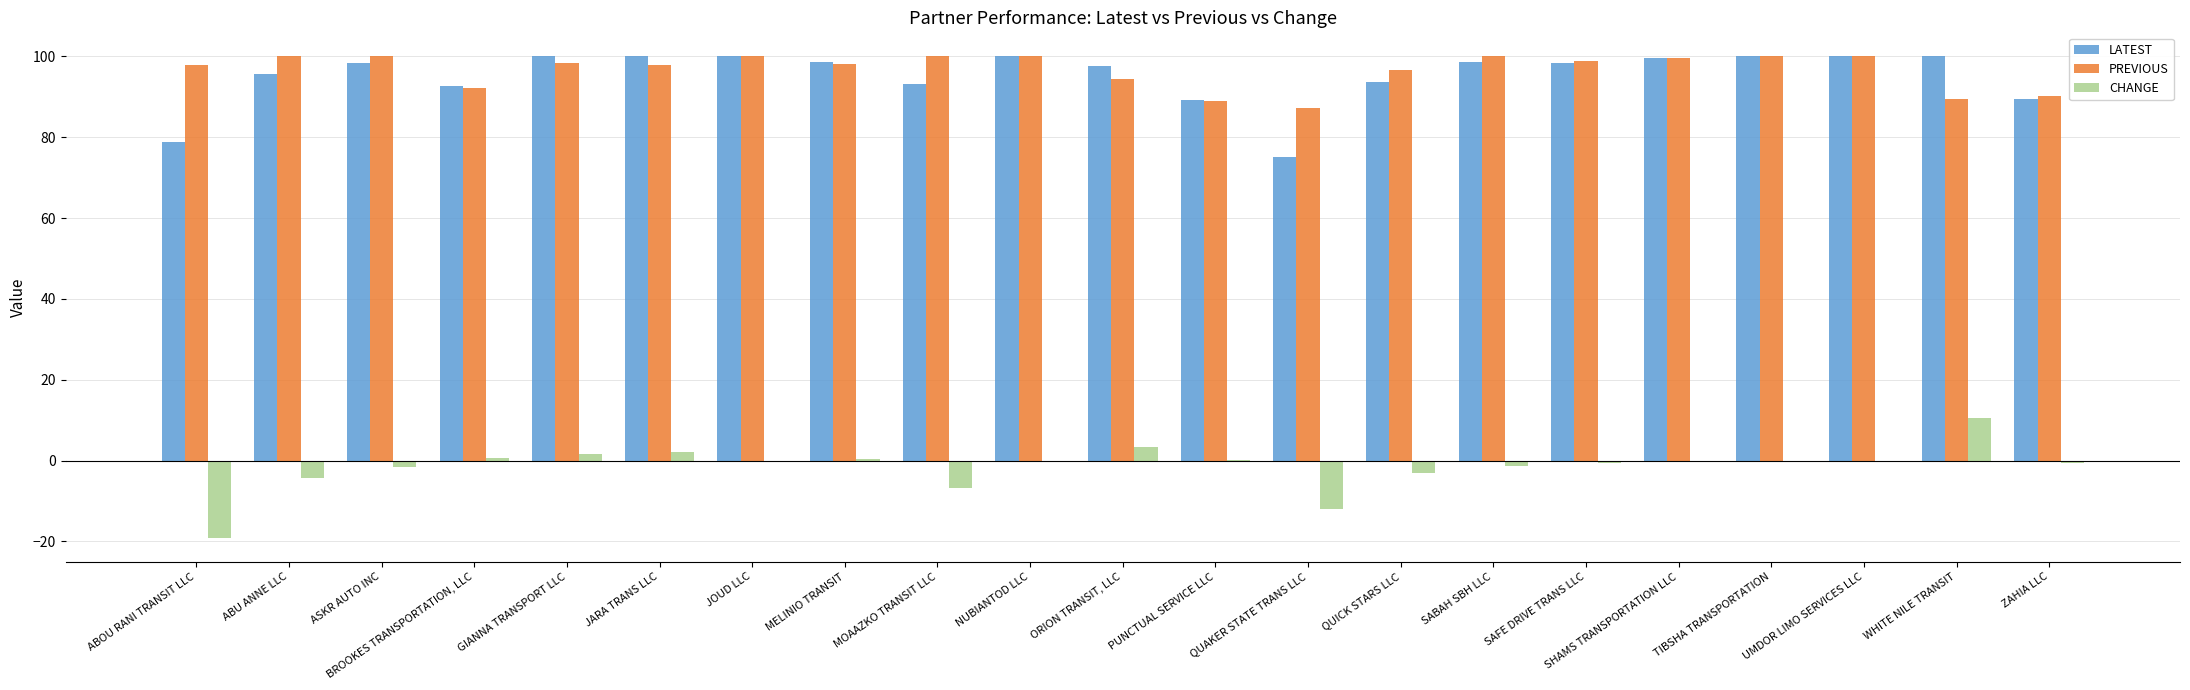

What is the maximum value for CHANGE?

10.6